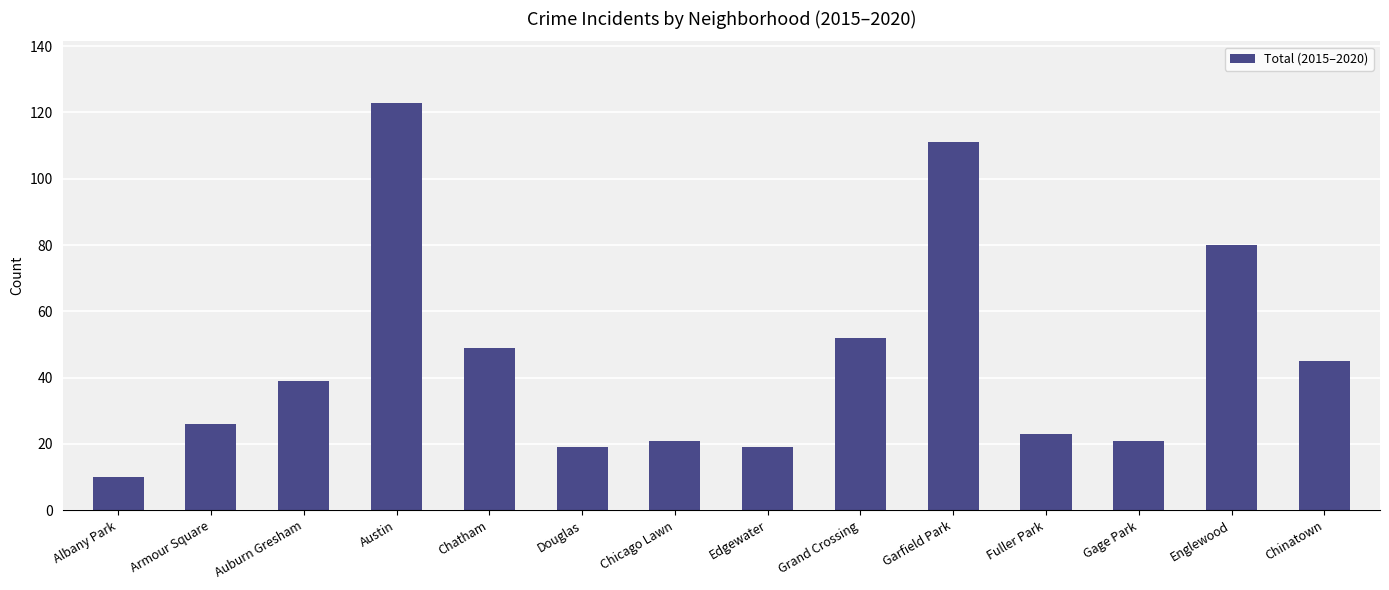

What is the label of the 10th bar from the right?

Chatham